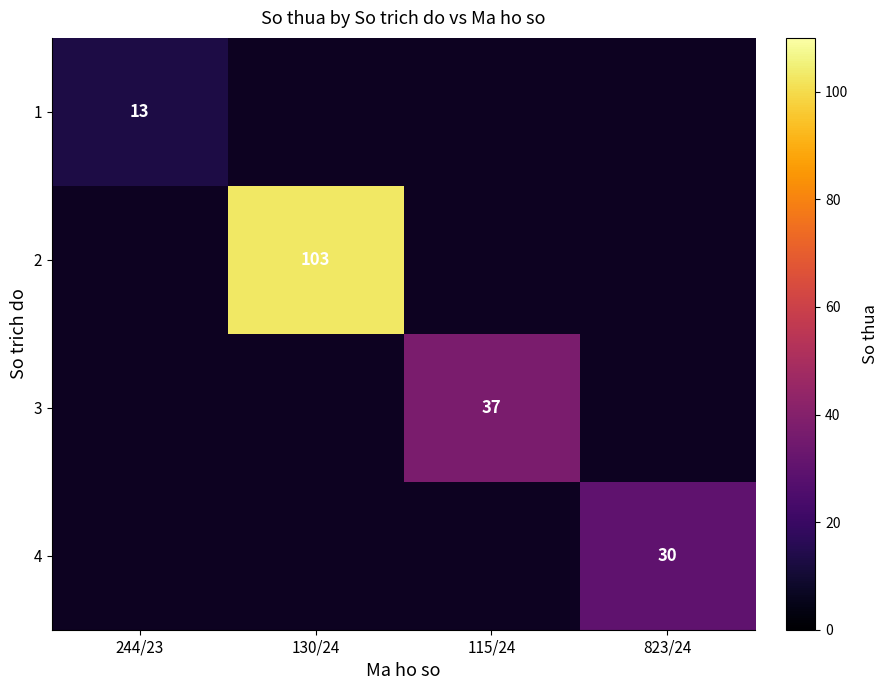

Is it true that 1 equals 13 at 244/23?

True